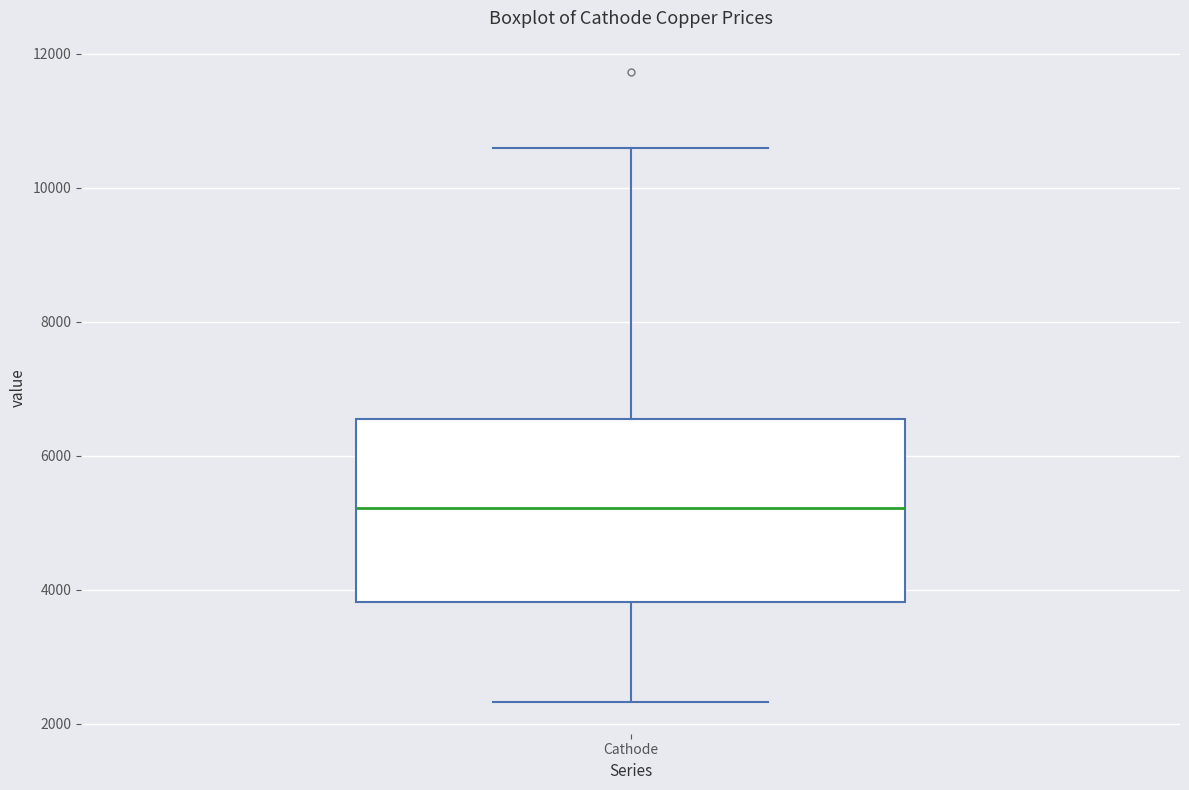

Where does the upper whisker of the box for Cathode end on the y-axis? The values are not printed on the chart, so give them approximately, as read against the axis.

10600